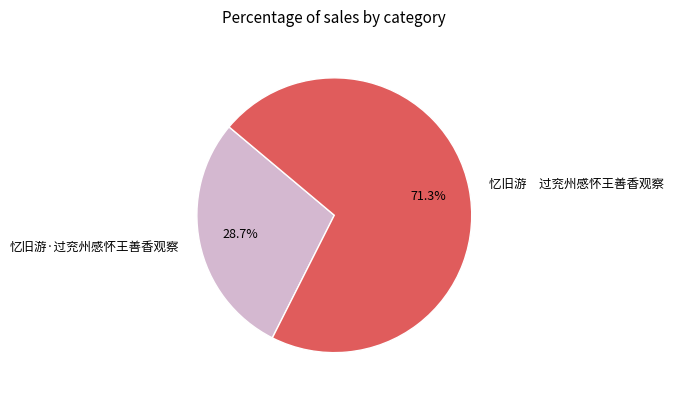

Is the sum of 忆旧游·过兖州感怀王善香观察 and 忆旧游 过兖州感怀王善香观察 greater than half?

Yes